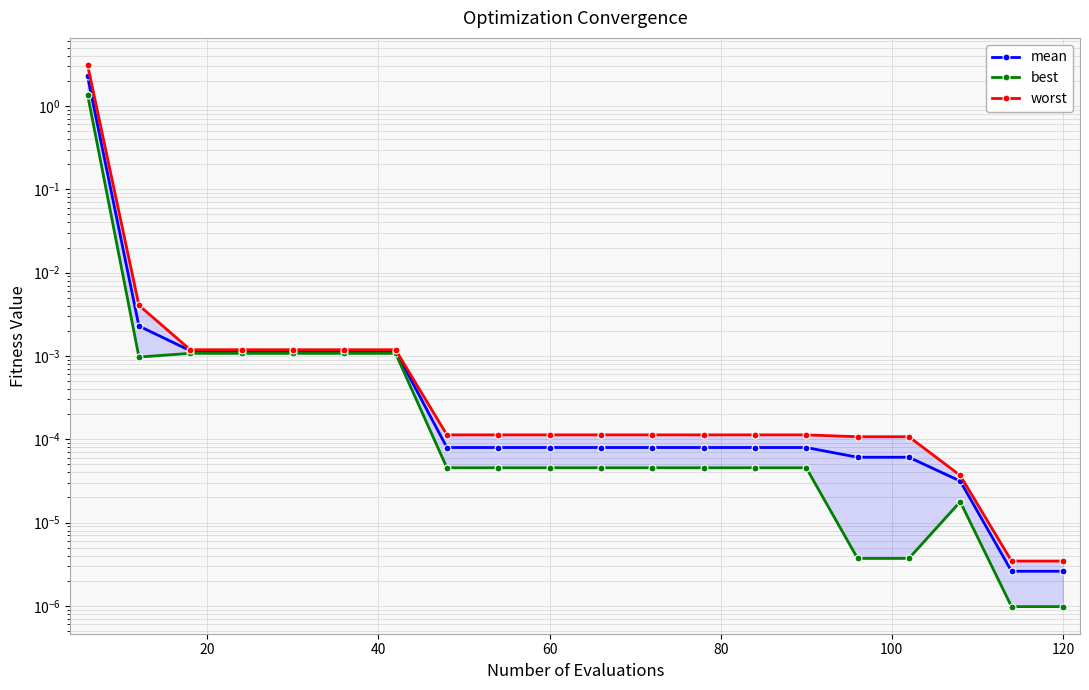

What is the greatest value displayed?

3.1